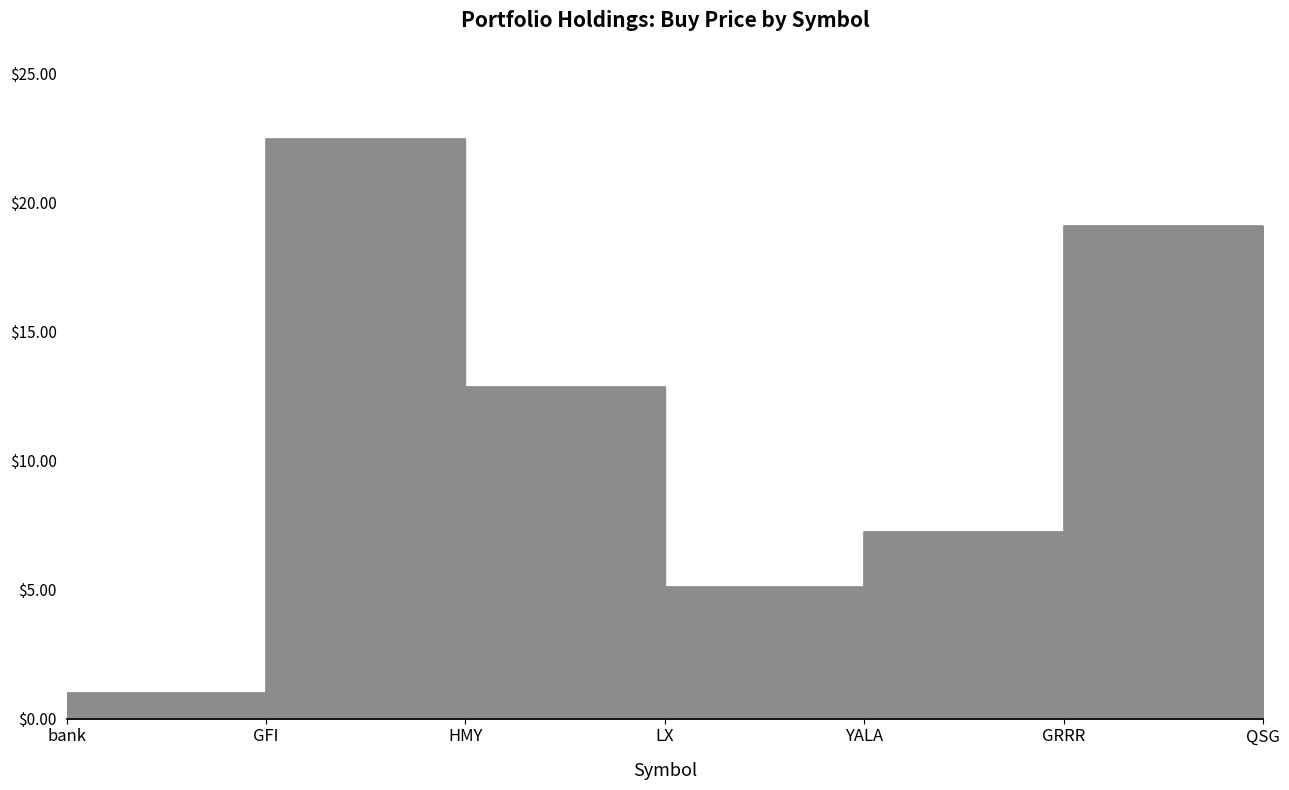

Reading right to left, what are all the values shown in this chart?

7.3	19.1	7.2	5.1	12.8	22.5	1.0